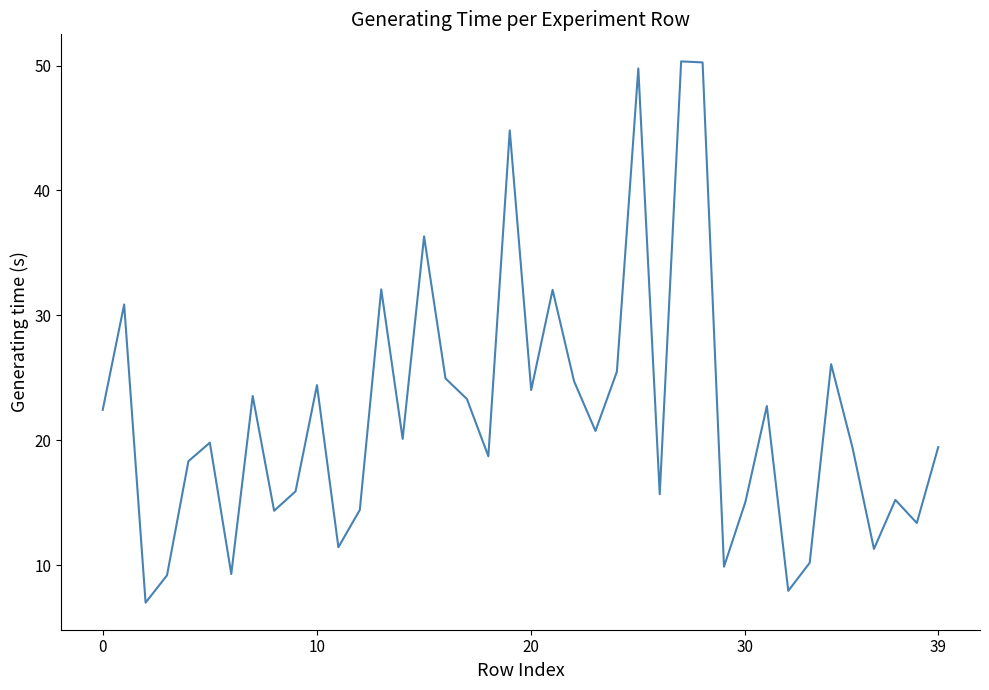

What is the maximum value shown in the chart?

50.3